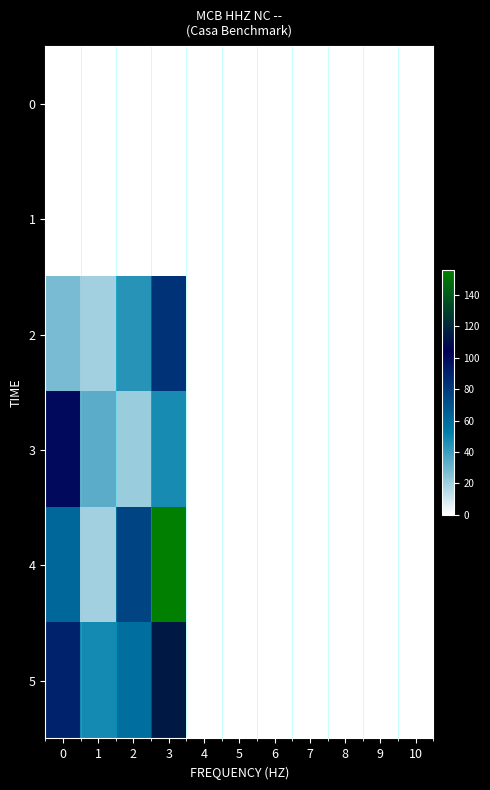

Reading right to left, extract all data points from this chart.

0: 10=0	9=0	8=0	7=0	6=0	5=0	4=0	3=0	2=0	1=0	0=0
1: 10=0	9=0	8=0	7=0	6=0	5=0	4=0	3=0	2=0	1=0	0=0
2: 10=0	9=0	8=0	7=0	6=0	5=0	4=0	3=83	2=44	1=19	0=28
3: 10=0	9=0	8=0	7=0	6=0	5=0	4=0	3=47	2=21	1=34	0=100
4: 10=0	9=0	8=0	7=0	6=0	5=0	4=0	3=156	2=76	1=19	0=62
5: 10=0	9=0	8=0	7=0	6=0	5=0	4=0	3=114	2=59	1=48	0=90